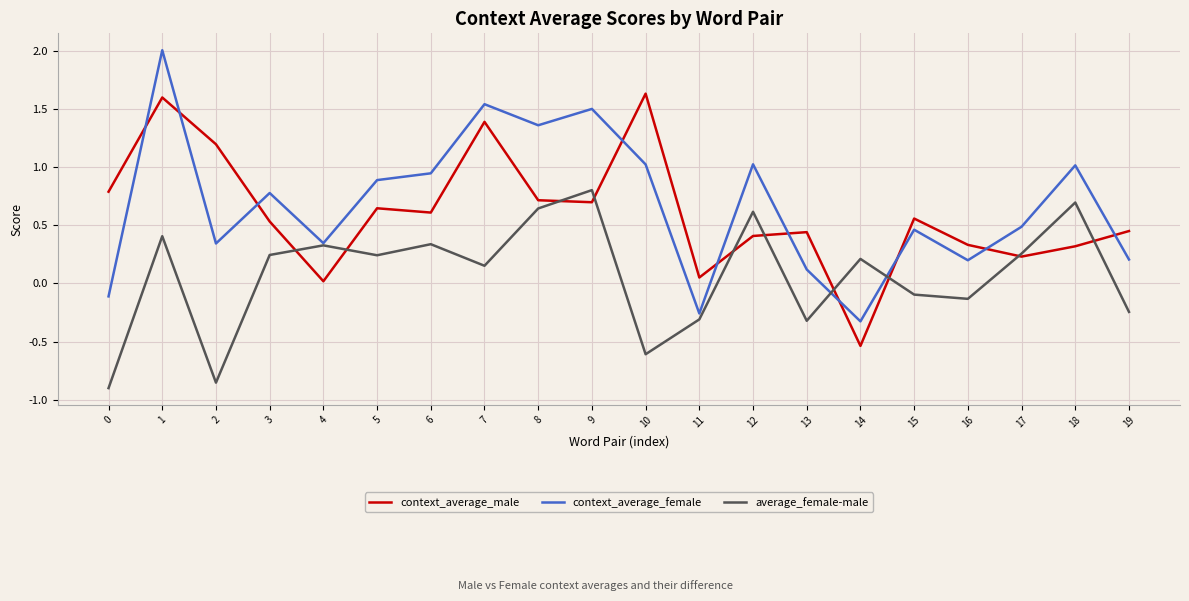

What is the highest value of the average_female-male series?

0.8